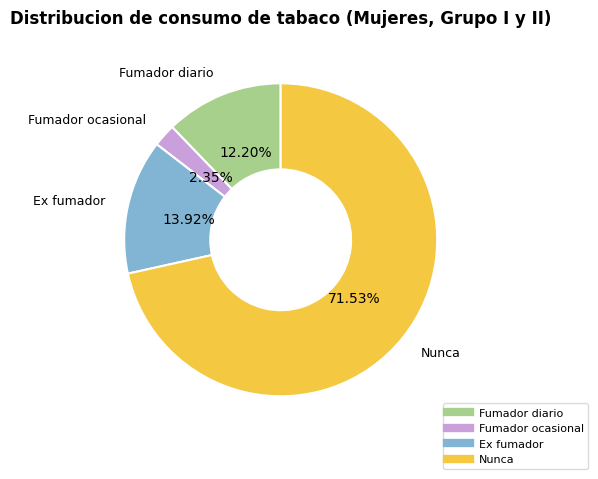

To the nearest percent, what portion does Nunca represent?

72%